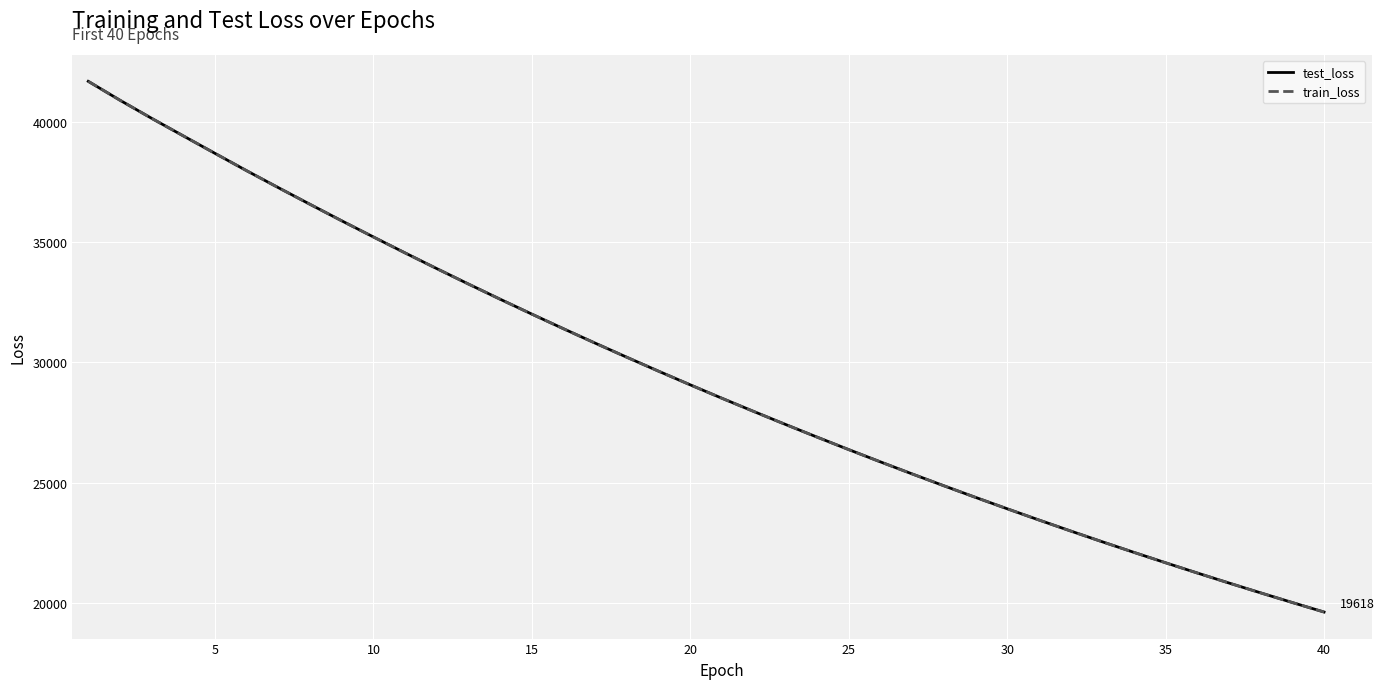

What is the highest value of the train_loss series?

41688.4